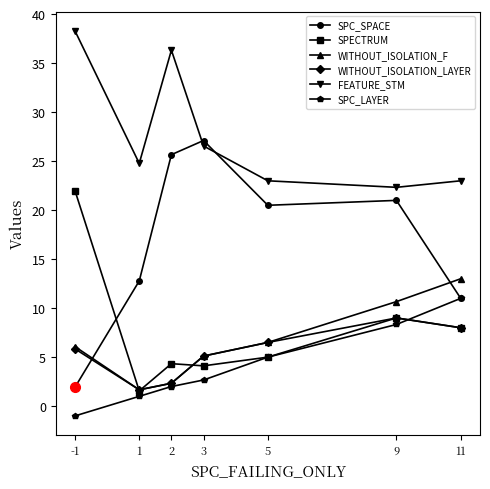

What is the sum of the SPC_LAYER values at 3 and 1?

3.7